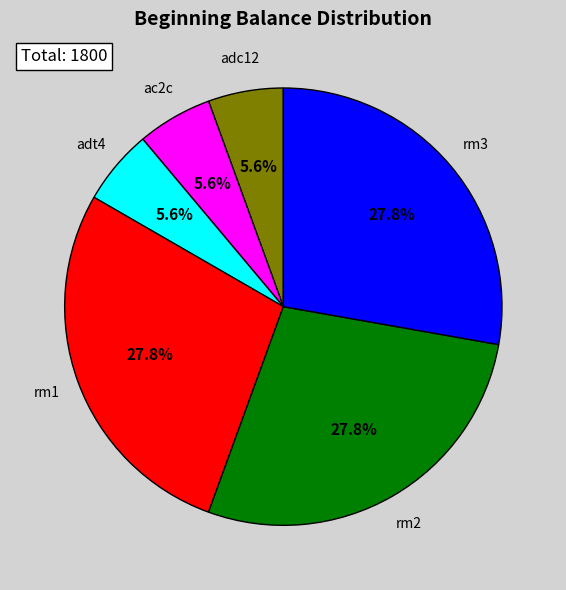

Is there a majority slice in this chart?

No